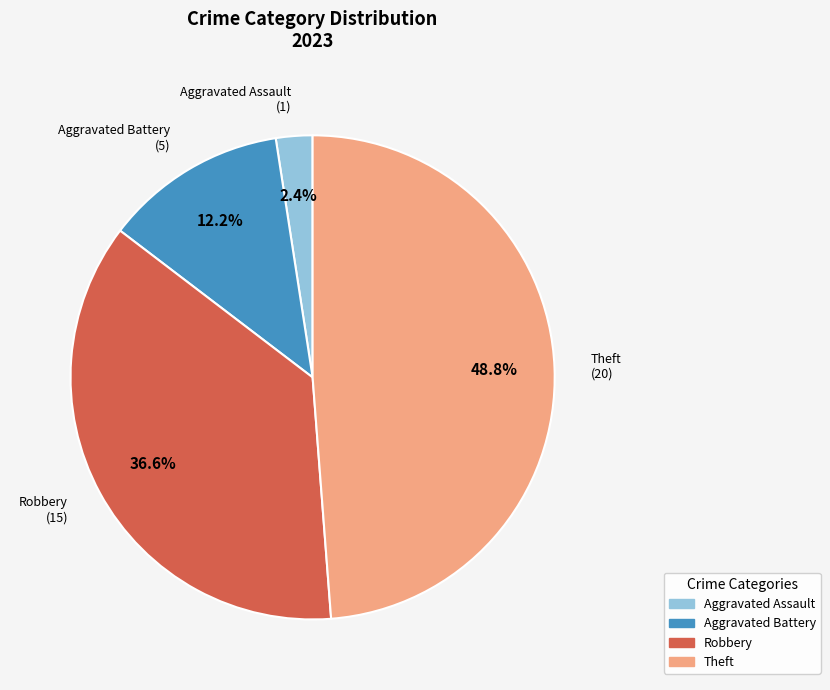

How many slices are in this pie chart?

4